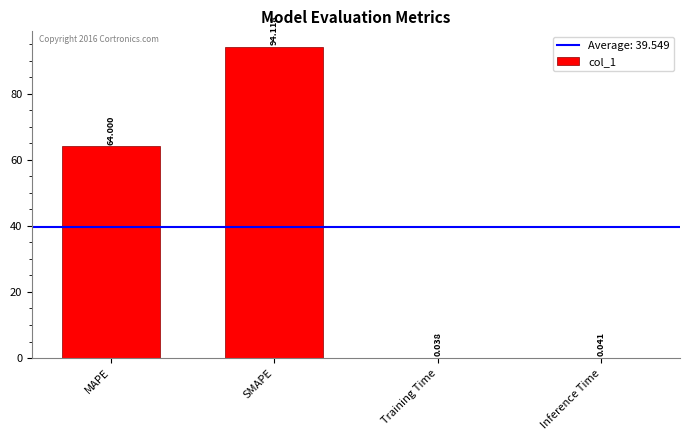

What is the ratio of the value at MAPE to the value at SMAPE?

0.7